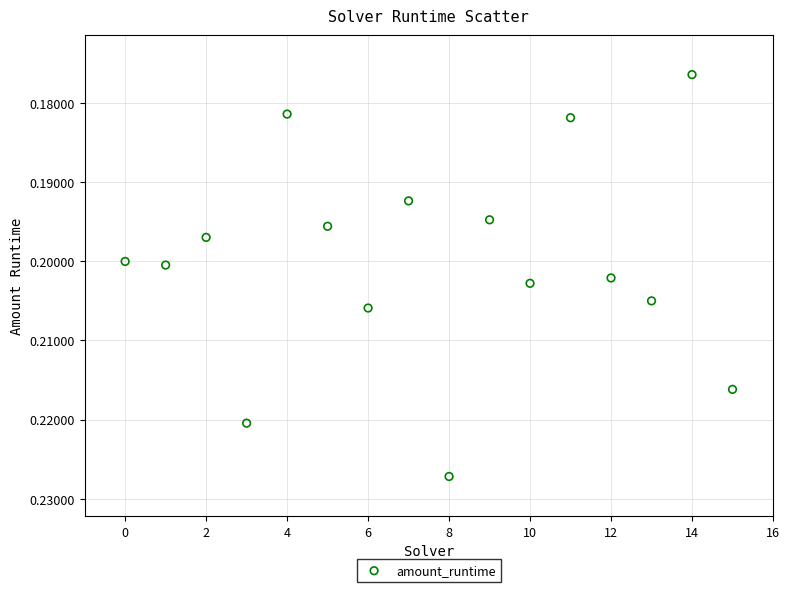

How many points are shown in the scatter plot?

16